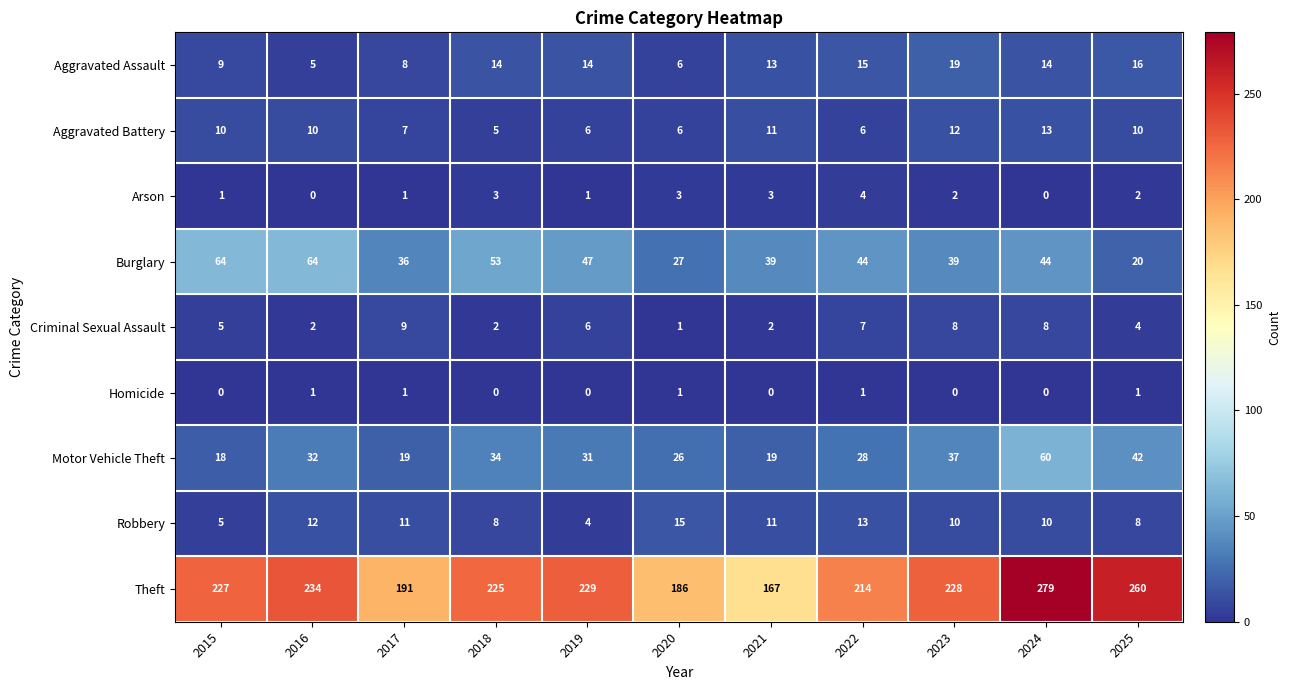

At which label does Robbery first exceed 10?

2016